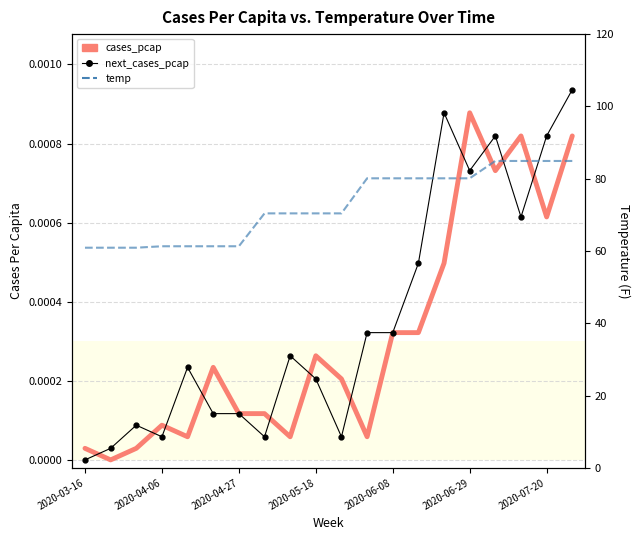

The value of temp at 2020-05-18 is 116.3. True or false?

False